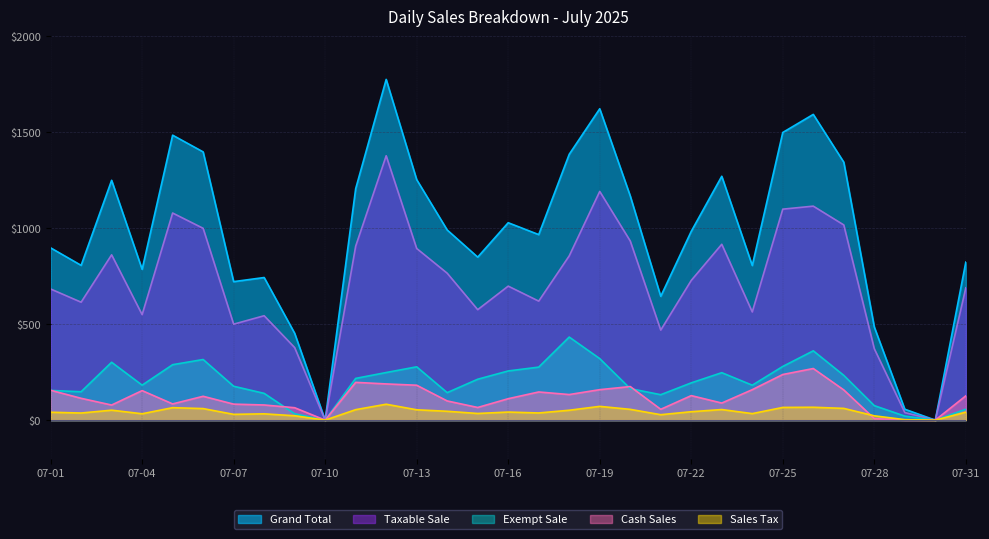

At which category does Sales Tax reach its first local peak?

07-03